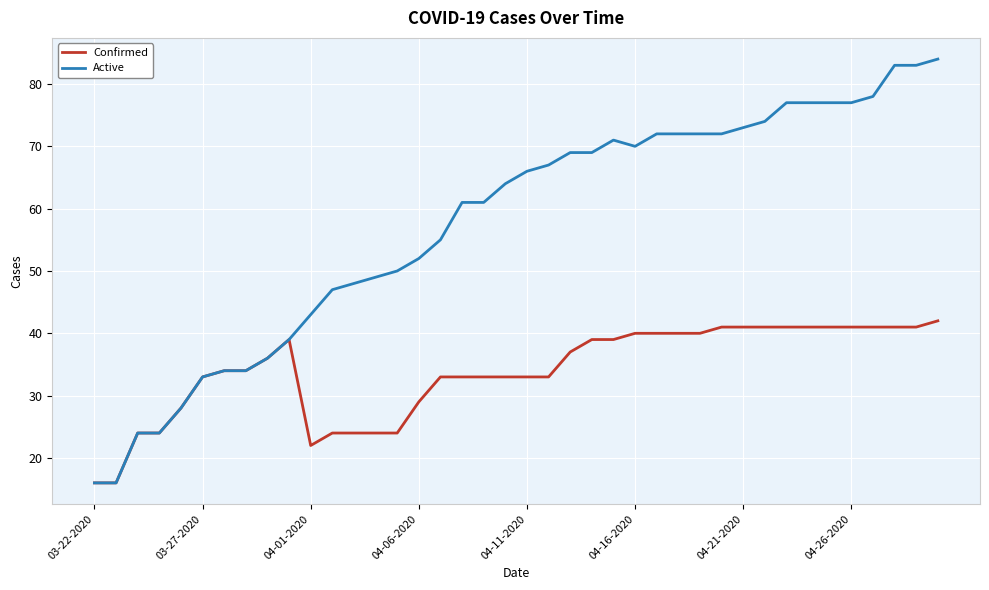

Reading left to right, transcribe all the data shown in this chart.

Confirmed: 16	16	24	24	28	33	34	34	36	39	22	24	24	24	24	29	33	33	33	33	33	33	37	39	39	40	40	40	40	41	41	41	41	41	41	41	41	41	41	42
Active: 16	16	24	24	28	33	34	34	36	39	43	47	48	49	50	52	55	61	61	64	66	67	69	69	71	70	72	72	72	72	73	74	77	77	77	77	78	83	83	84